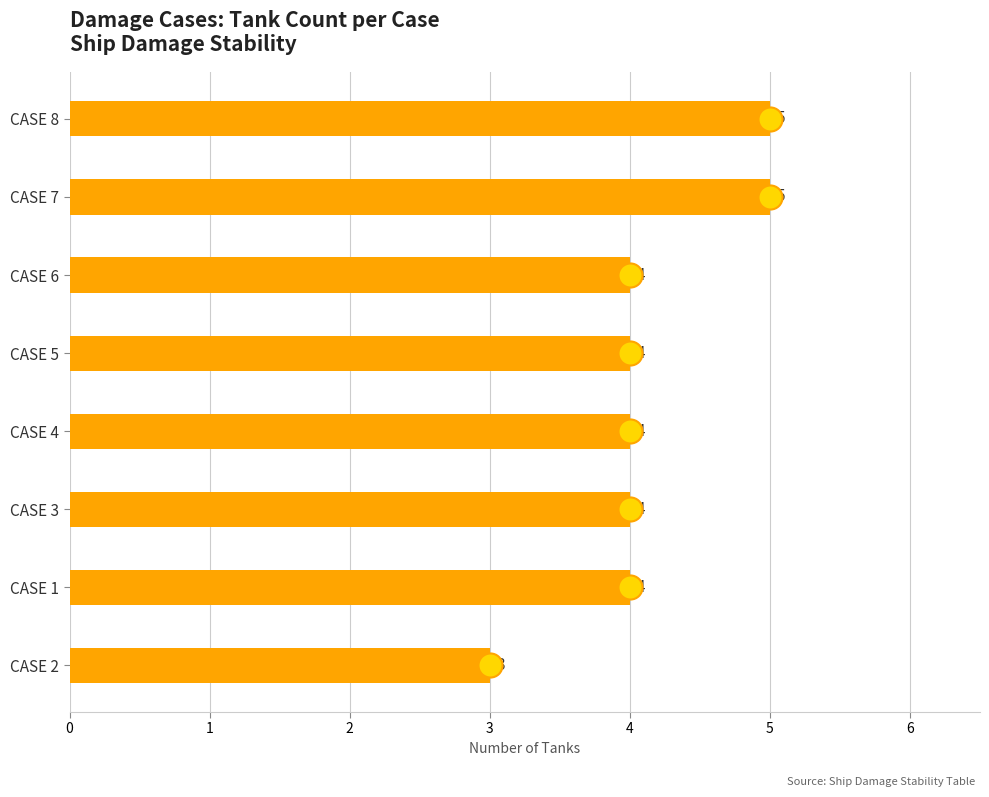

Approximately how many times larger is the value at CASE 5 compared to CASE 8?

0.8